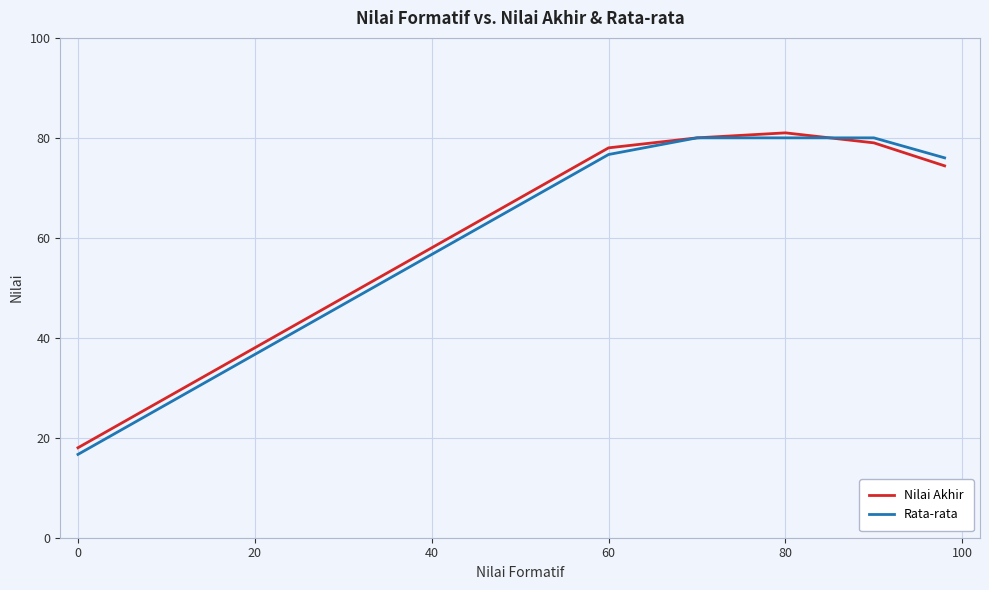

True or false: Rata-rata has more than 1 points higher than both neighbors.

False